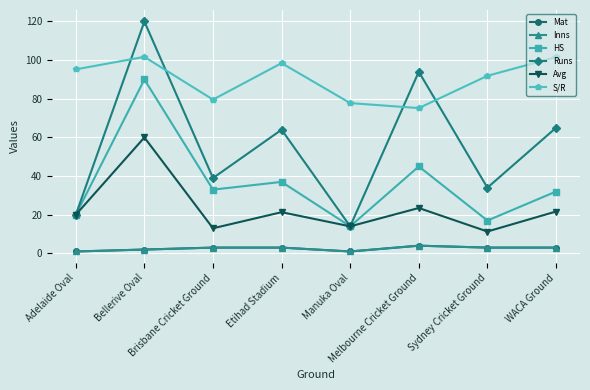

Does the chart have visible grid lines?

Yes